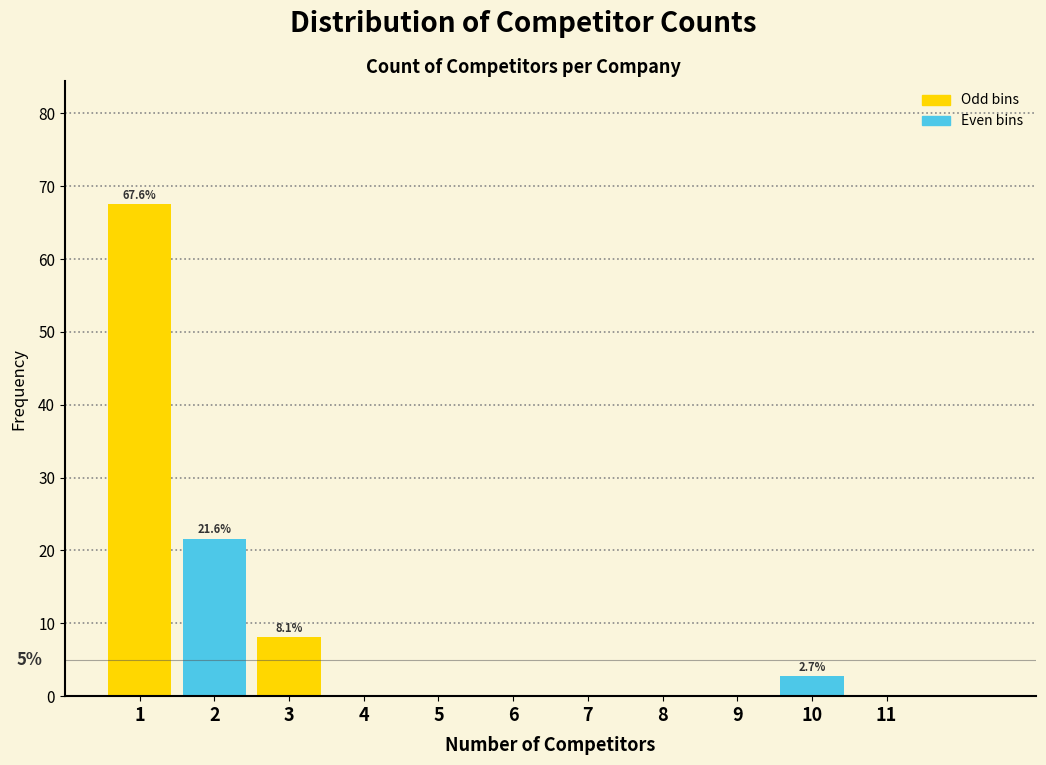

Which range on the x-axis has the tallest bar?

0.5 to 1.5